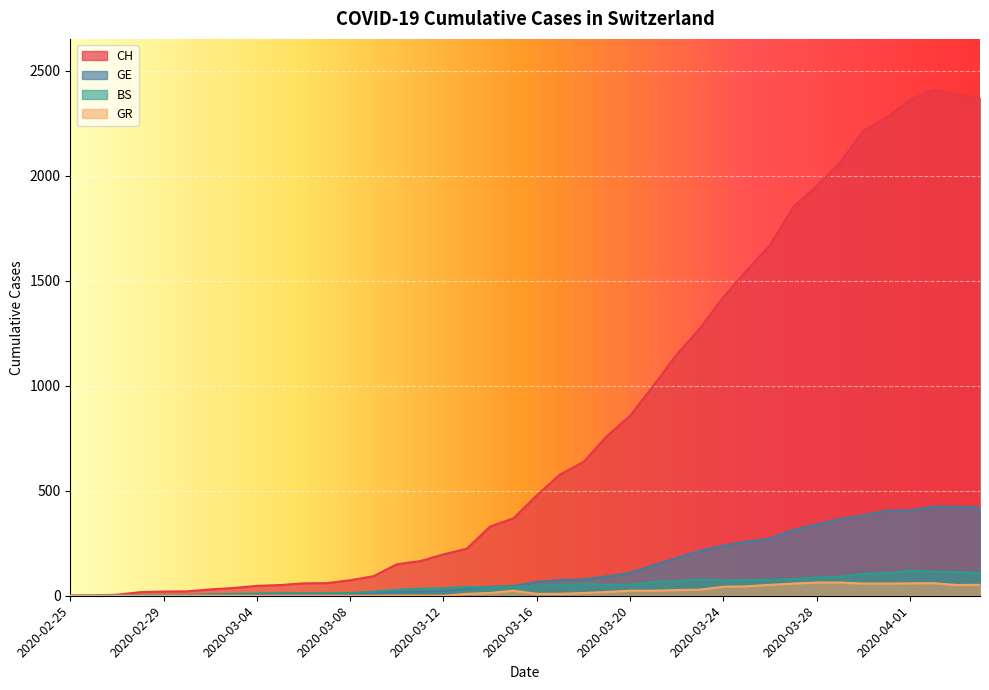

What are all the series names shown in the legend?

CH, GE, BS, GR